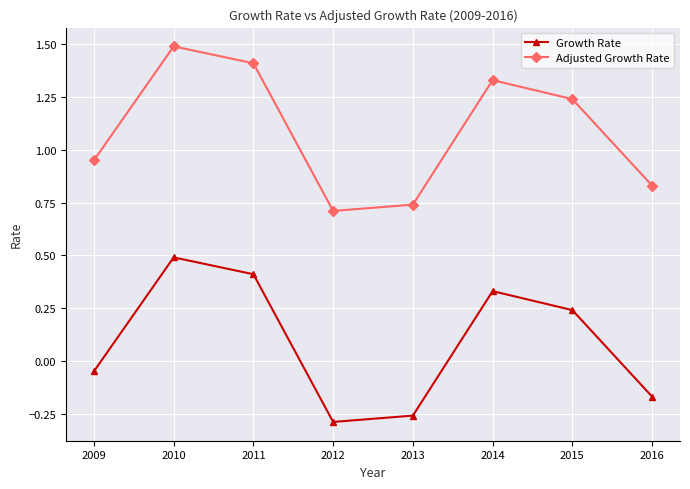

True or false: Growth Rate has a value of 0.5 at 2010.

True